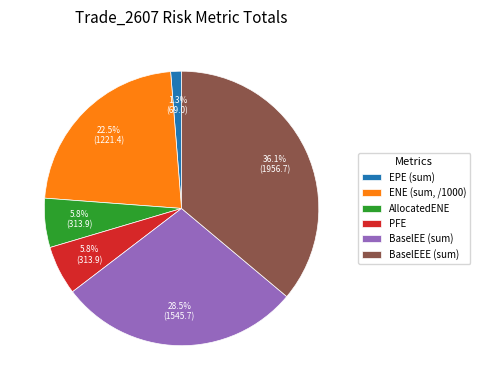

Is there a majority slice in this chart?

No